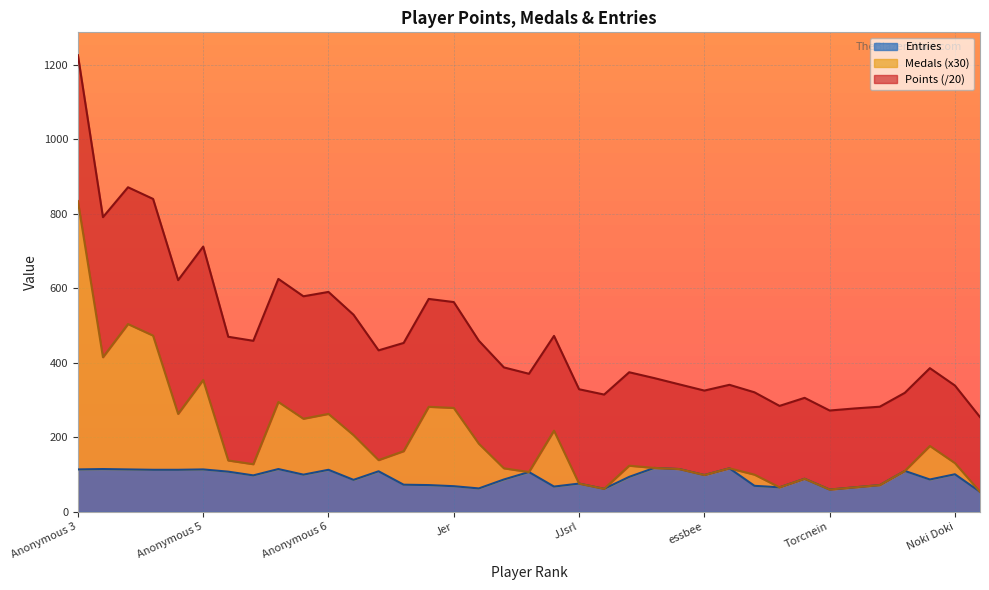

Between Anonymous 4 and AverageTrey, which series saw the biggest shift?

Medals